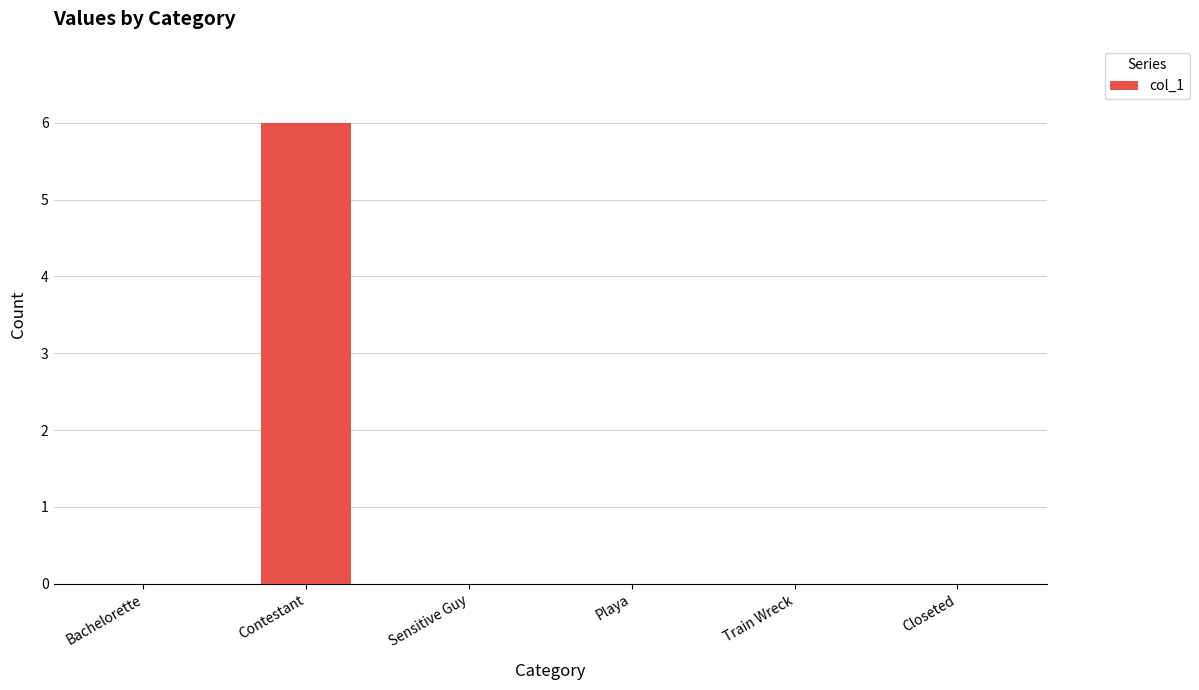

Which has a higher value, Sensitive Guy or Contestant?

Contestant